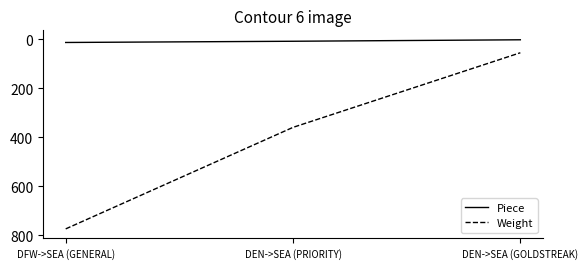

How many Piece values are between 2 and 13?

3